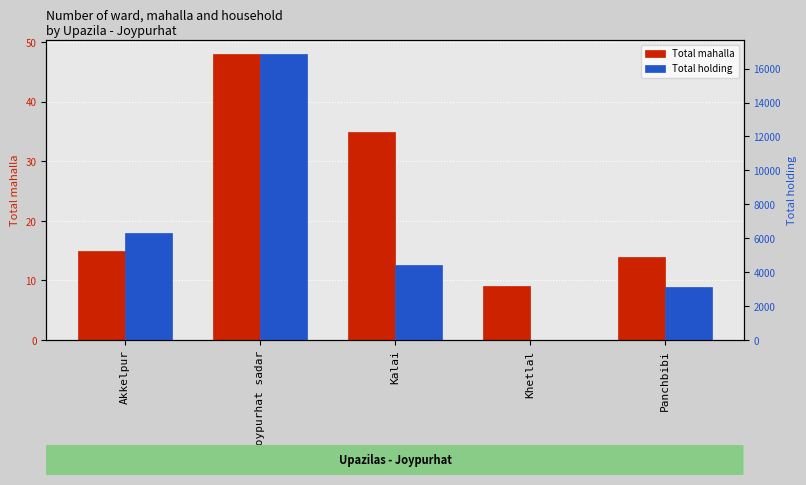

How many series are shown in this chart?

2